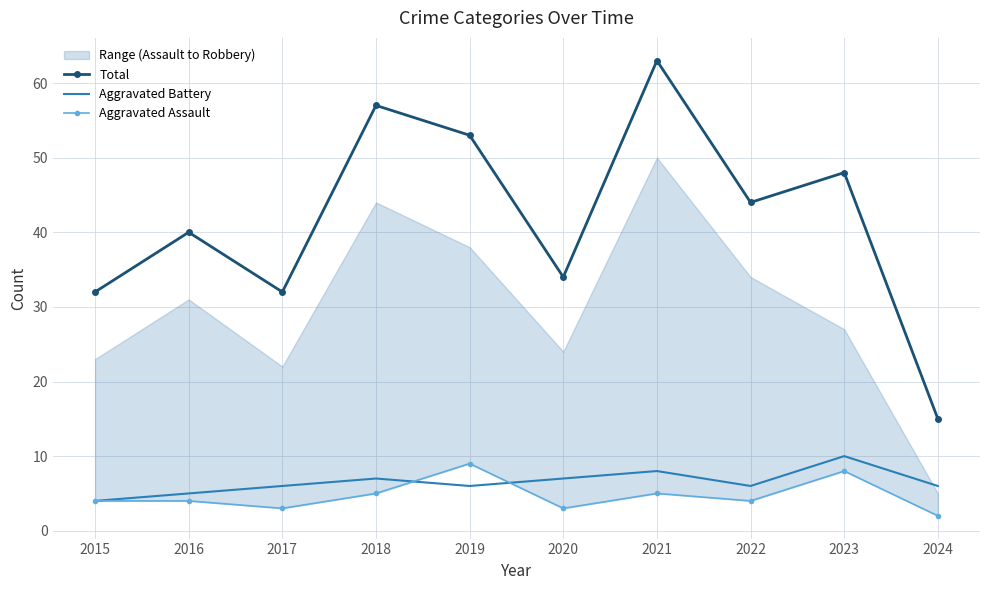

Reading right to left, transcribe all the data shown in this chart.

Total: 15	48	44	63	34	53	57	32	40	32
Aggravated Battery: 6	10	6	8	7	6	7	6	5	4
Aggravated Assault: 2	8	4	5	3	9	5	3	4	4